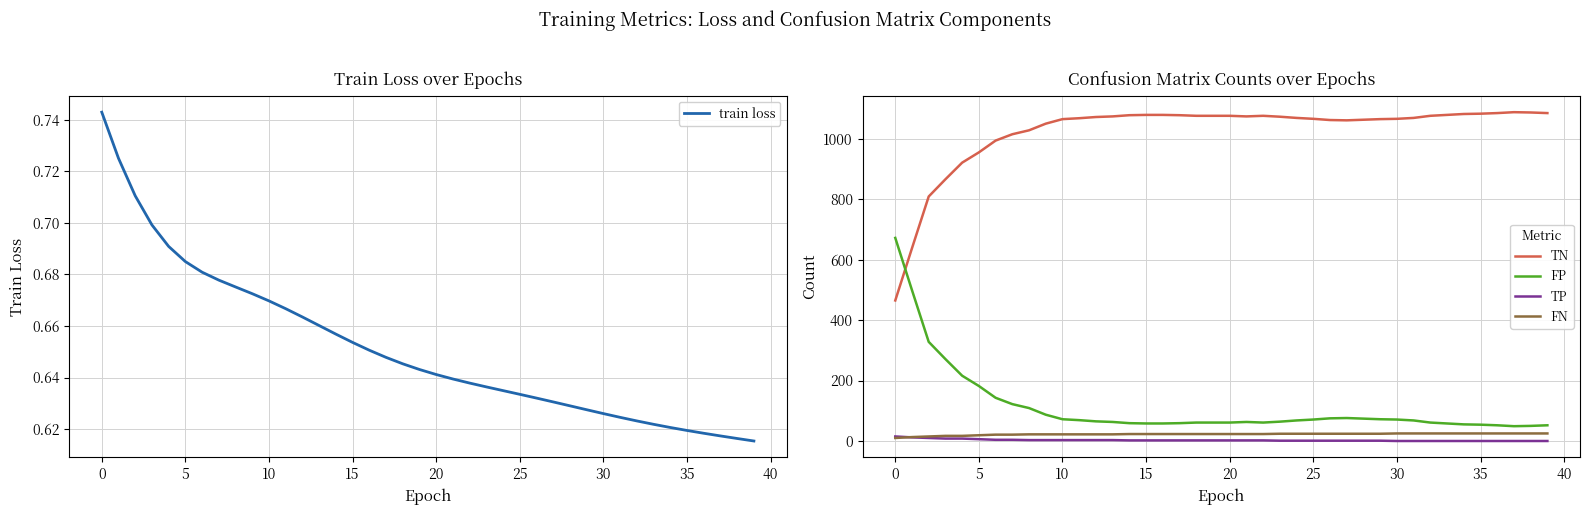

What is the greatest value displayed?

1088.0